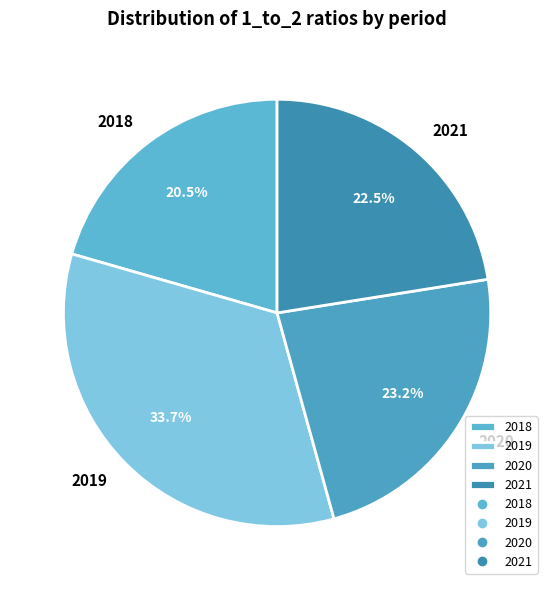

What is the ratio of the value at 2019 to the value at 2021?

1.5